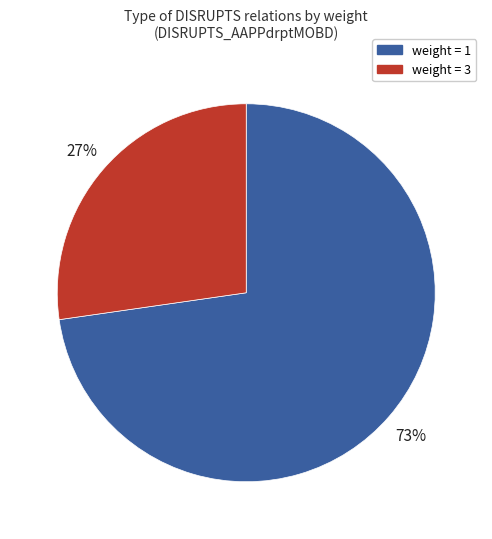

Count the number of slices in the pie.

2